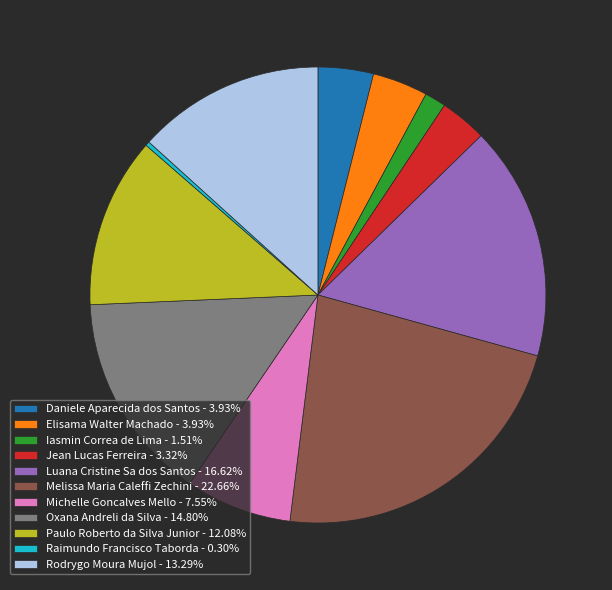

Does Elisama Walter Machado account for over 50% of the chart?

No